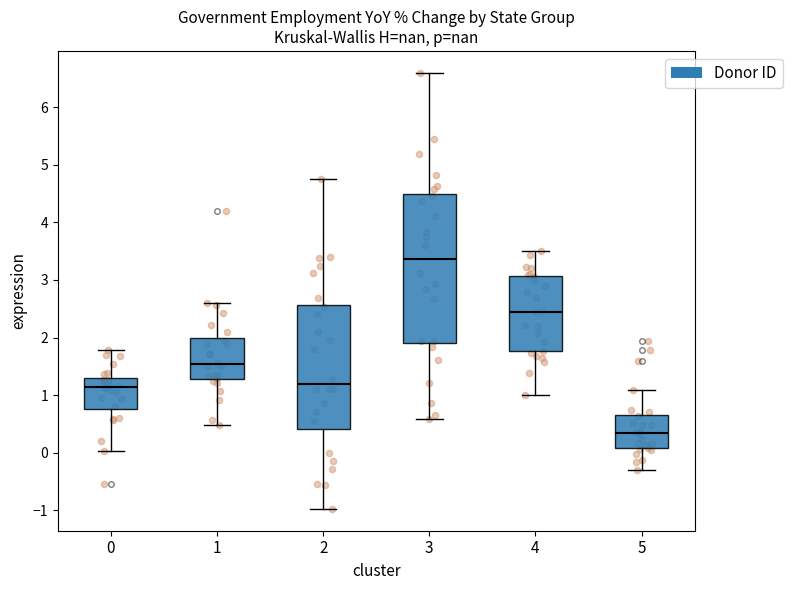

Reading left to right, read every box against the y-axis: the position of its median line, the range the box covers, and the ends of its whiskers. The values are not printed on the chart, so give them approximately, as read against the axis.

0: median 1.1, box 0.8 to 1.3, whiskers 0.0 to 1.8
1: median 1.5, box 1.3 to 2.0, whiskers 0.5 to 2.6
2: median 1.2, box 0.4 to 2.6, whiskers -1.0 to 4.8
3: median 3.4, box 1.9 to 4.5, whiskers 0.6 to 6.6
4: median 2.5, box 1.8 to 3.1, whiskers 1.0 to 3.5
5: median 0.3, box 0.1 to 0.7, whiskers -0.3 to 1.1